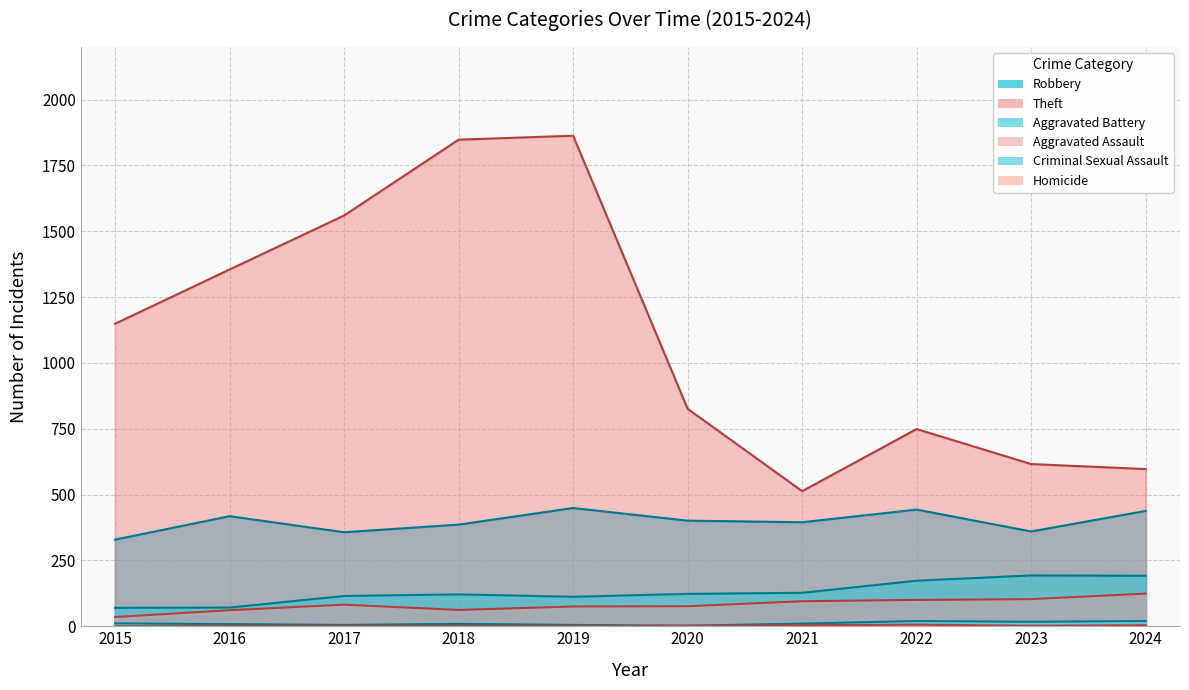

At which category does the chart reach its minimum across all series?

2015